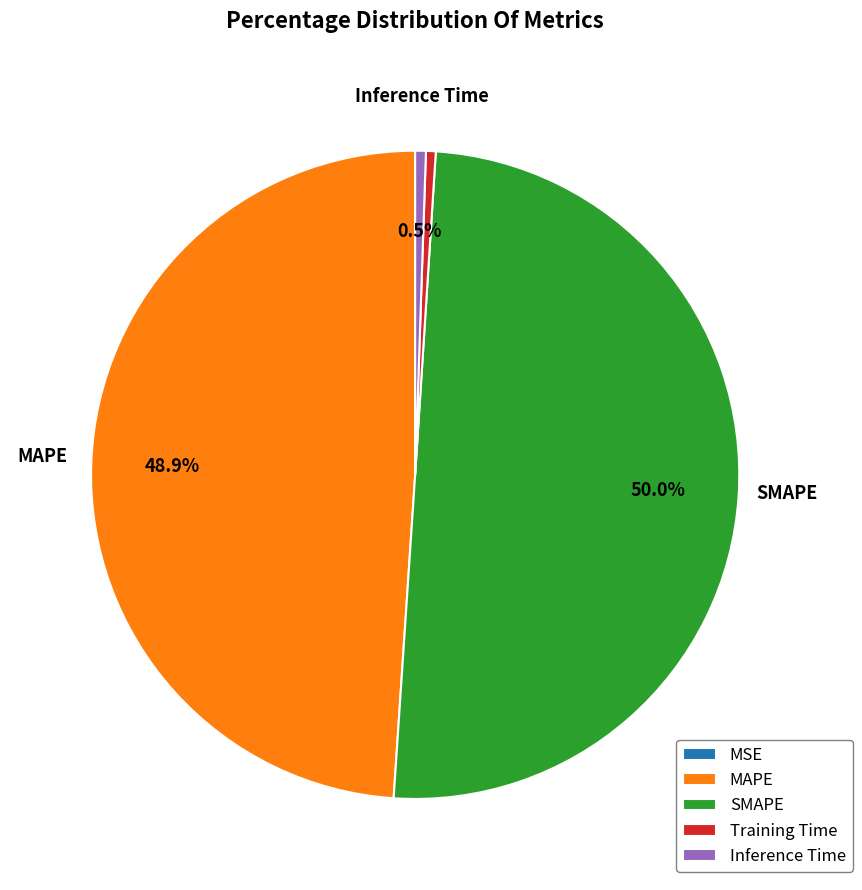

Which slice is the largest?

SMAPE